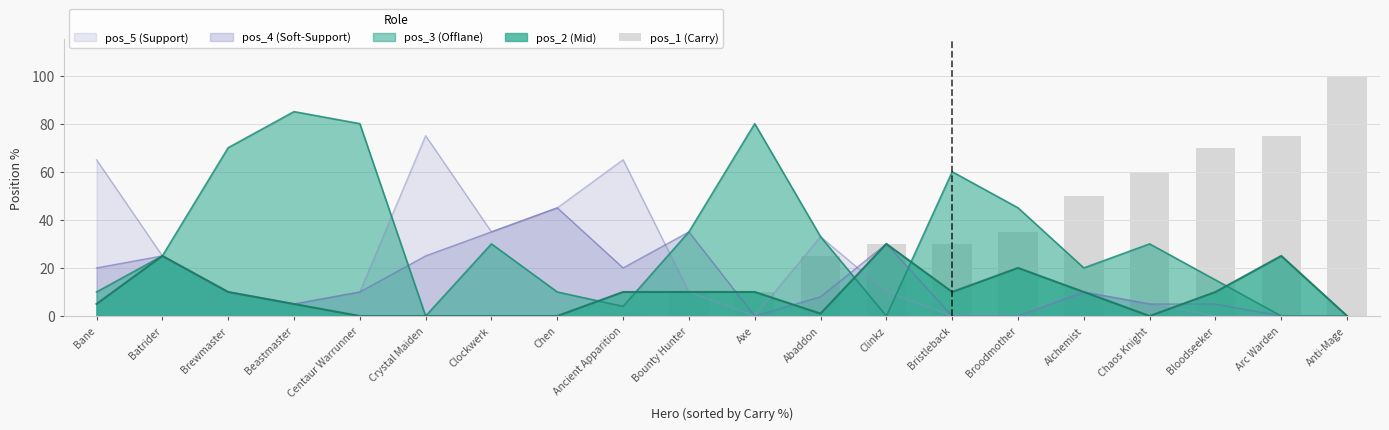

What is the difference between the second highest and minimum values?

75